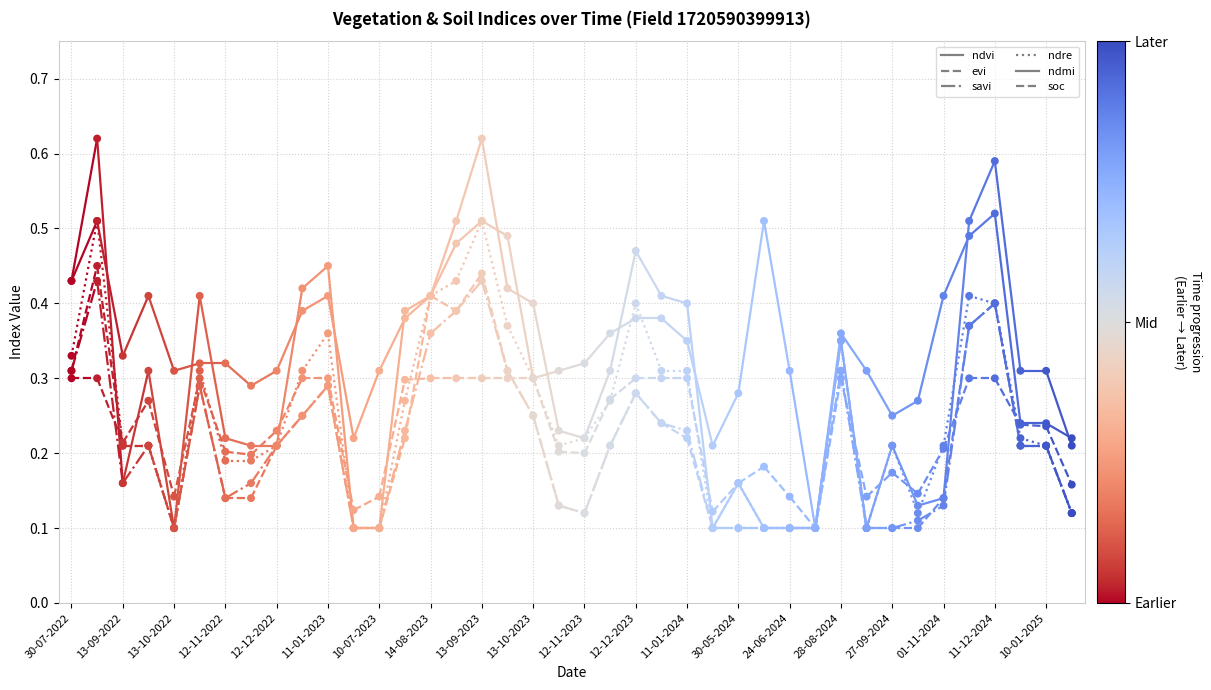

At which category is the sum across all series the highest?

24-08-2022